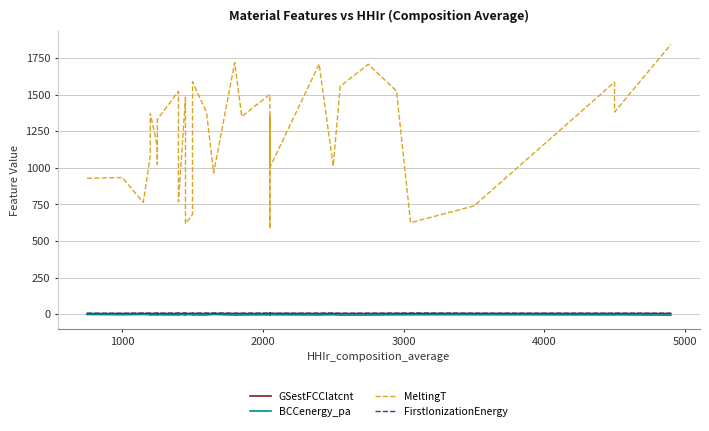

True or false: GSestFCClatcnt and MeltingT intersect in this chart.

False